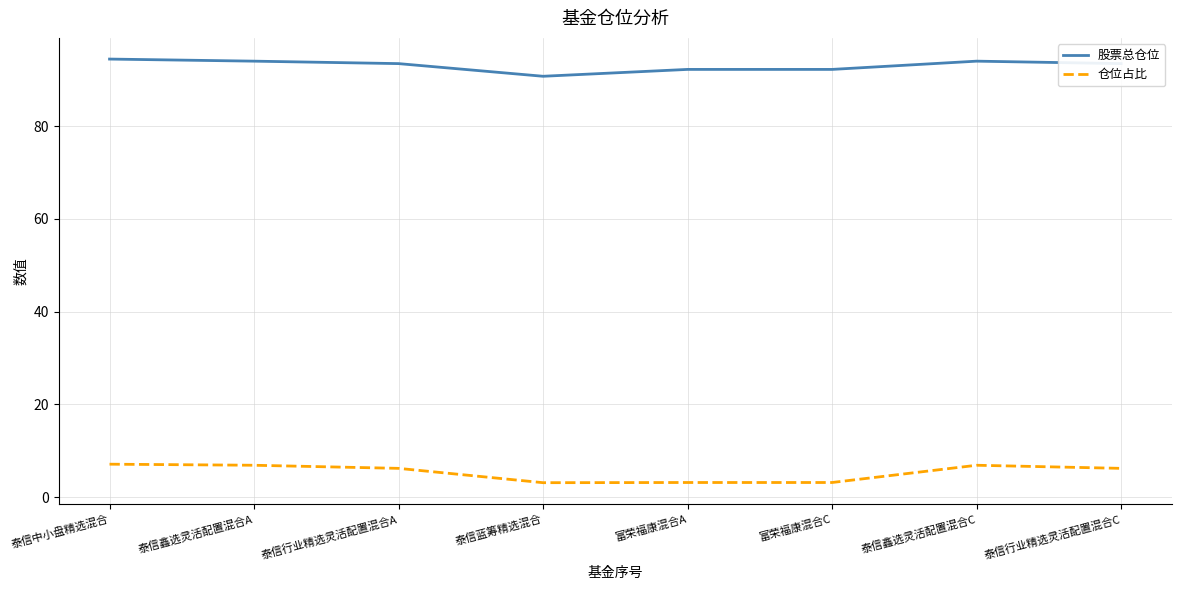

What is the approximate value of 股票总仓位 at 富荣福康混合A?

92.2